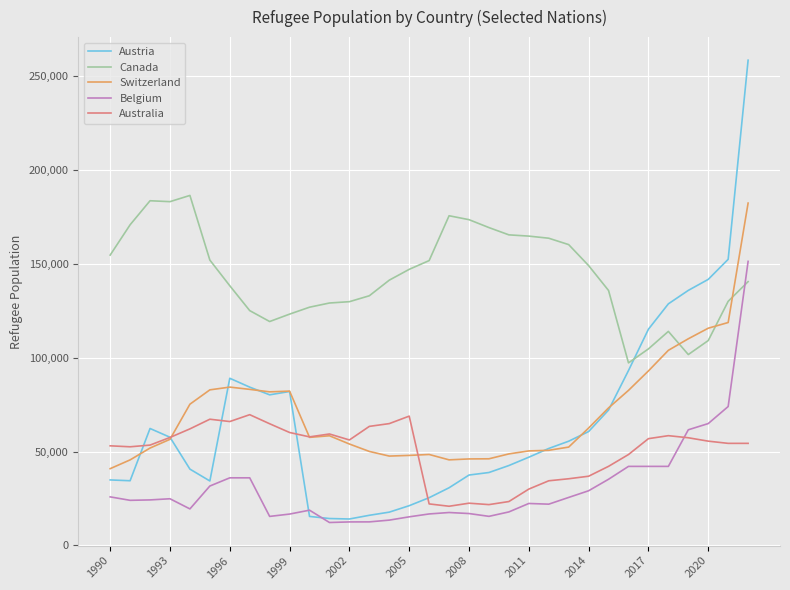

How many series are shown in this chart?

5